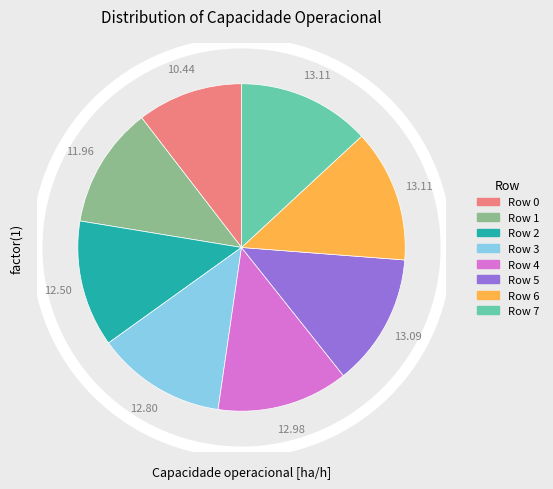

Is Row 1 the majority of the pie?

No